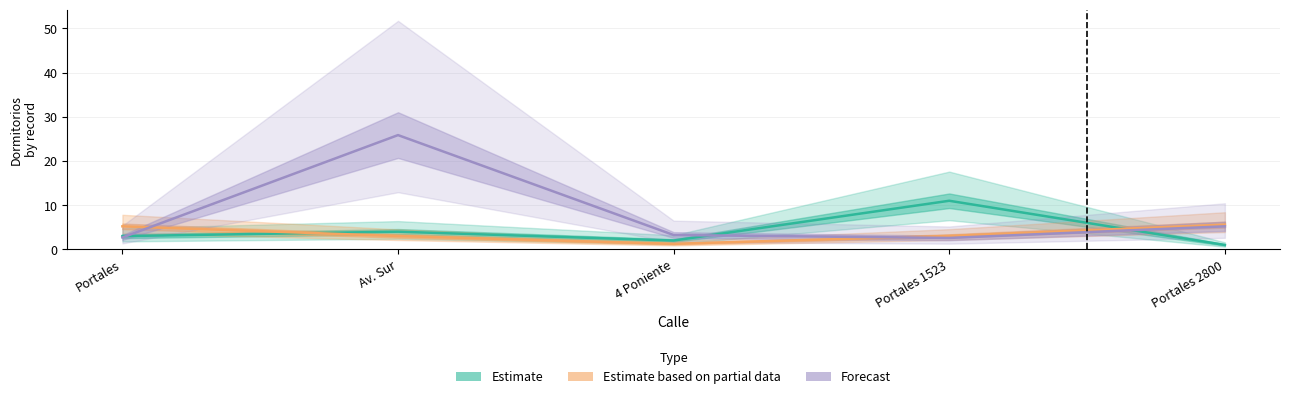

The value of Forecast at Av. Sur is 25.9. True or false?

True